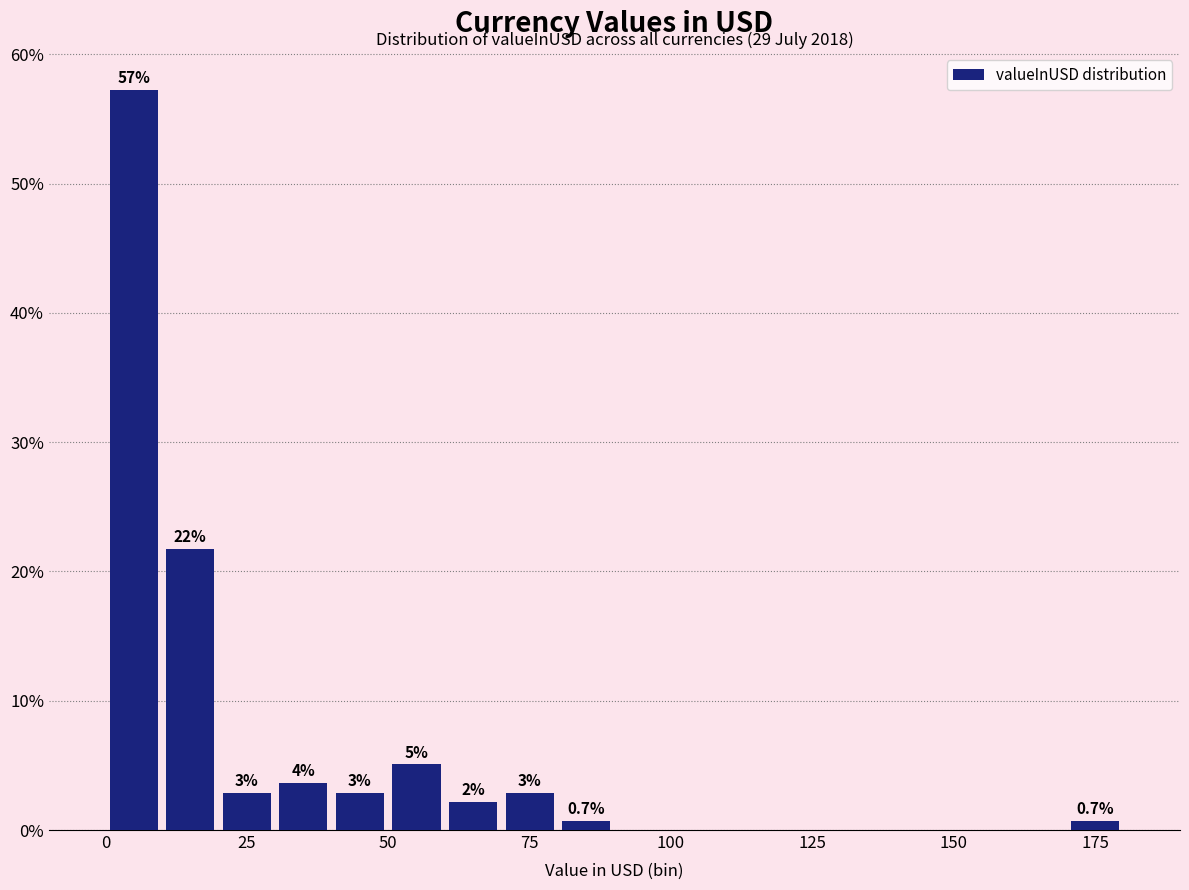

Read against the x-axis, roughly where is the centre of the tallest bar?

5